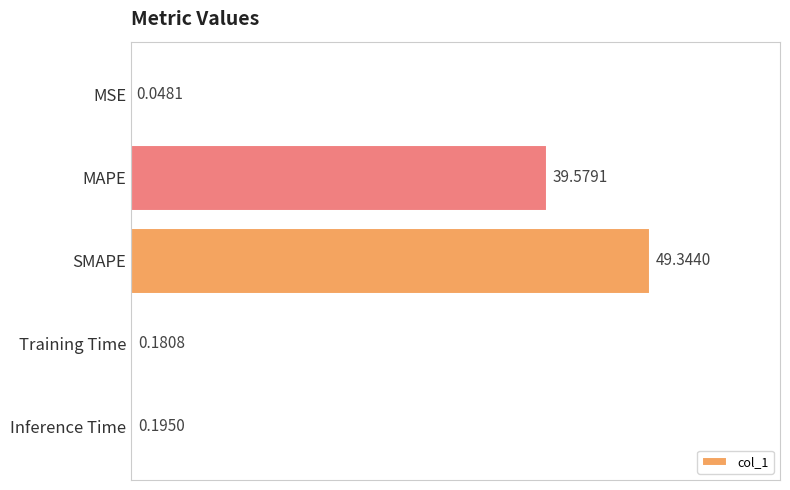

Between MAPE and MSE, which is larger?

MAPE